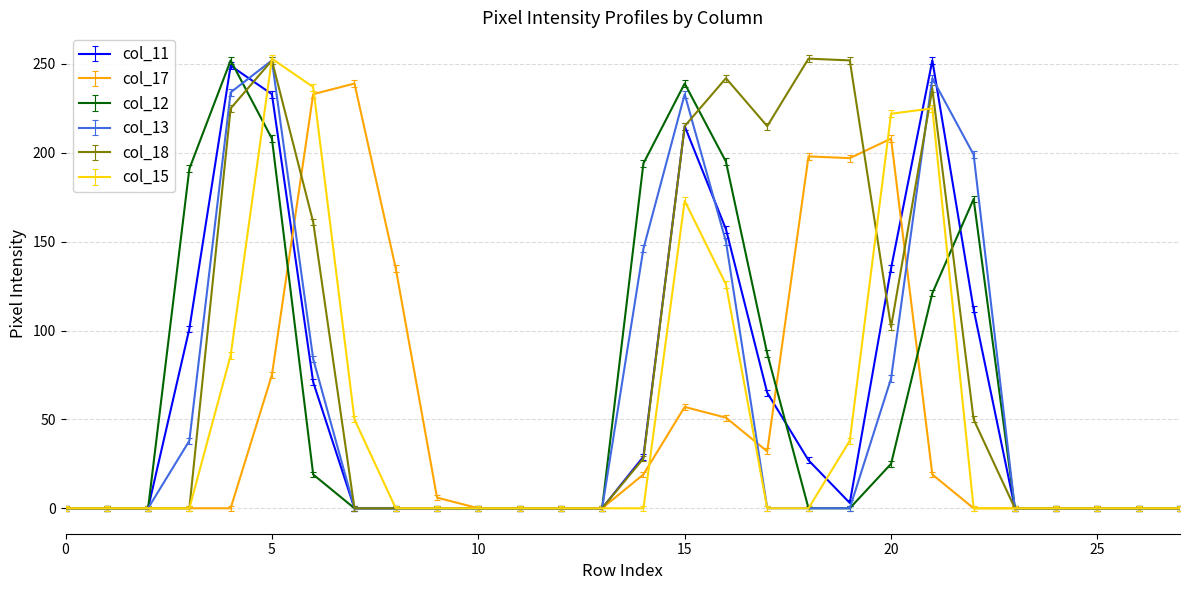

What is the greatest value displayed?

253